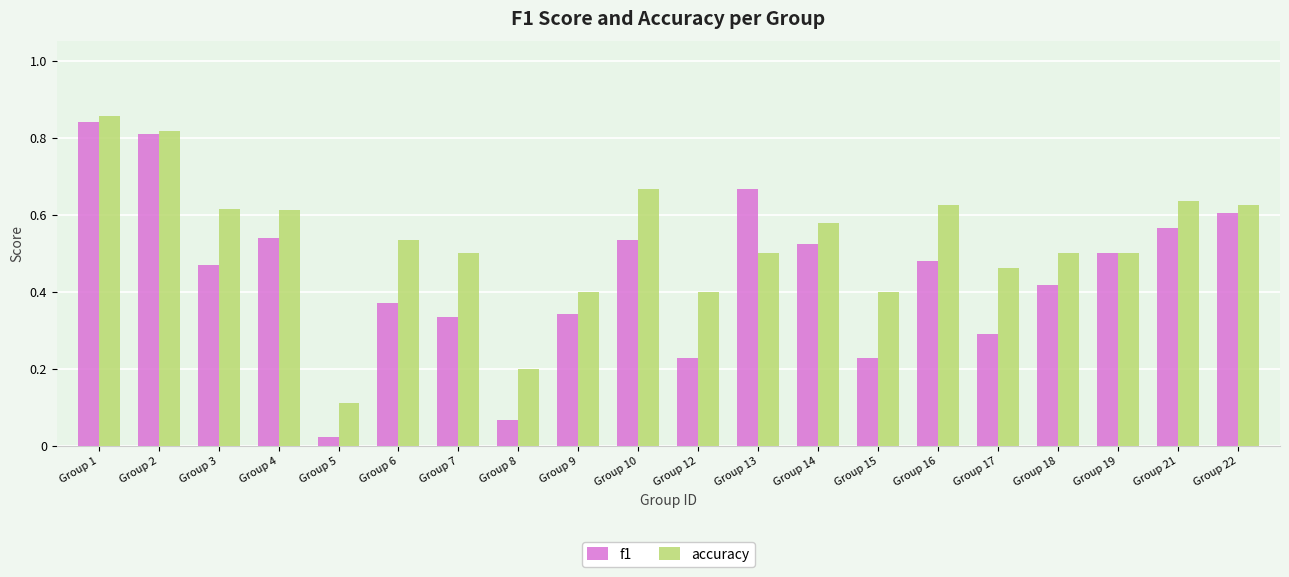

At which label does f1 reach its minimum?

Group 5